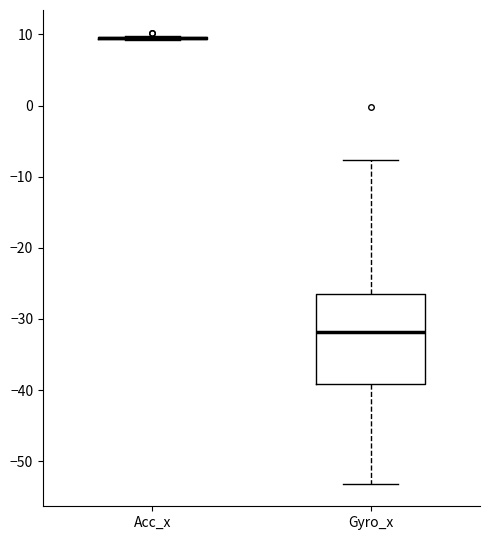

Reading left to right, read every box against the y-axis: the position of its median line, the range the box covers, and the ends of its whiskers. The values are not printed on the chart, so give them approximately, as read against the axis.

Acc_x: box collapsed to a line at 10, whiskers 9 to 10
Gyro_x: median -32, box -39 to -26, whiskers -53 to -8